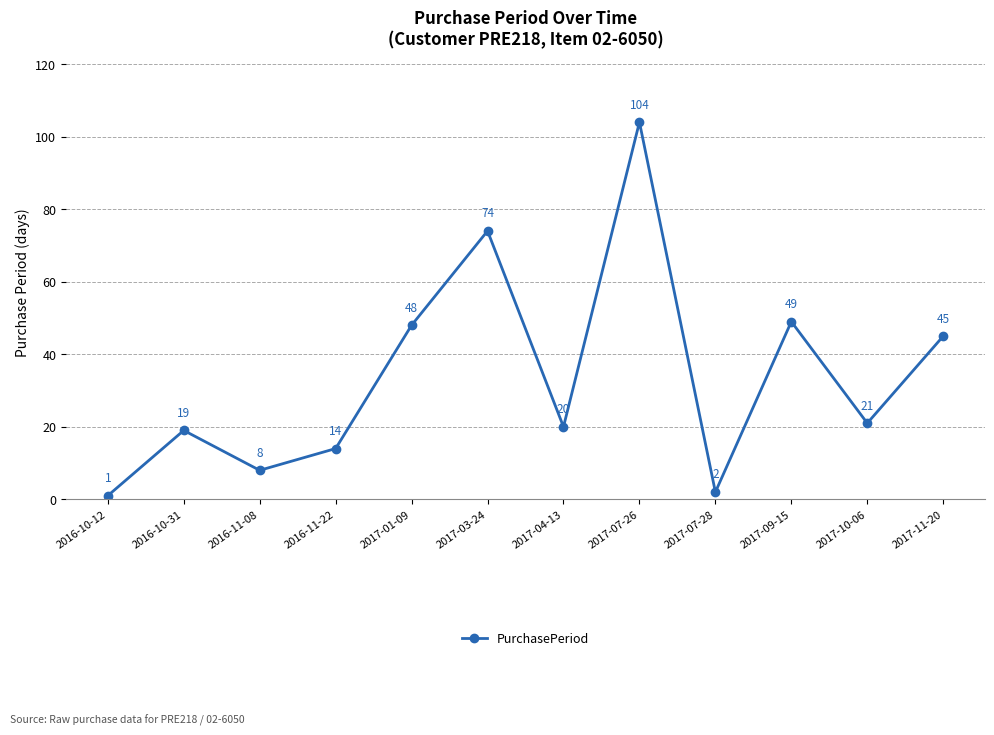

Reading left to right, list all the values displayed in this chart.

1	19	8	14	48	74	20	104	2	49	21	45